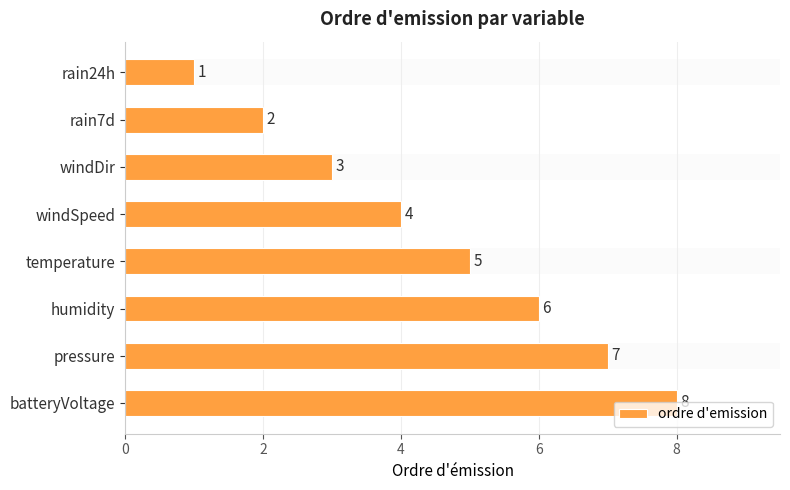

Where is the data nearest to the value 4?

windSpeed